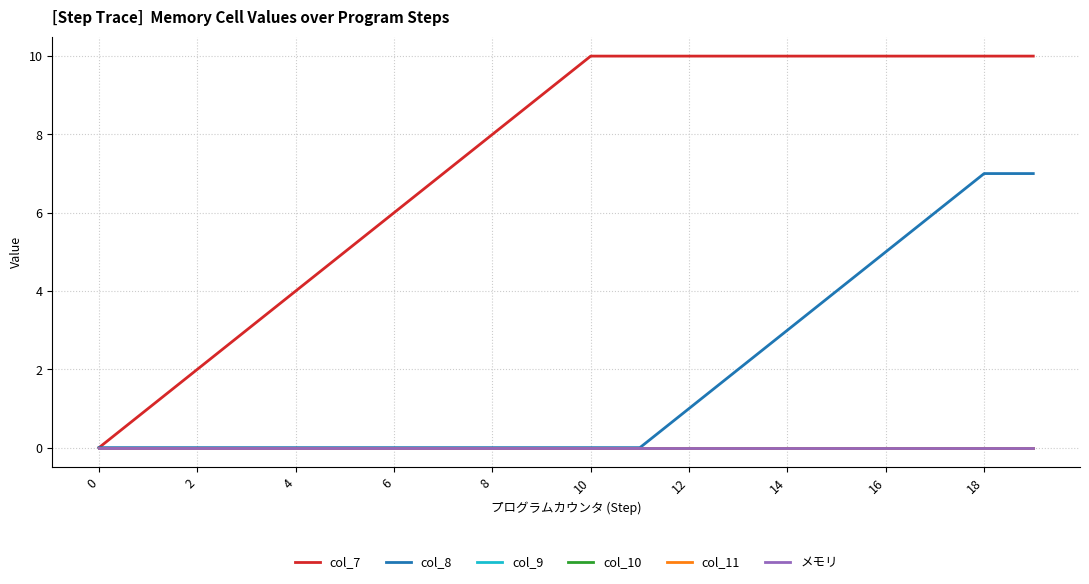

Is this an area chart (filled region under the line)?

No